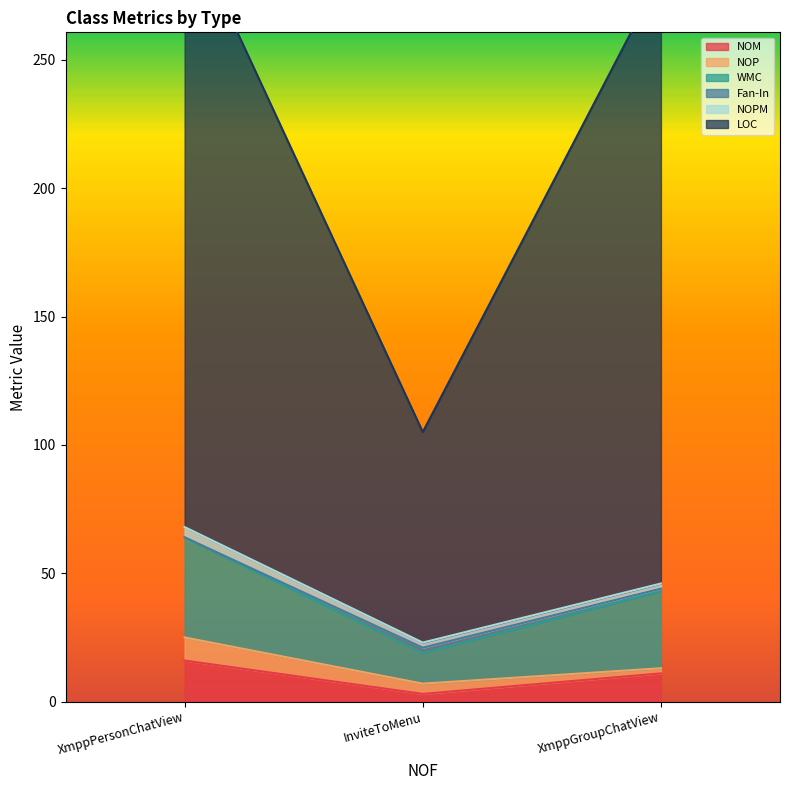

The value of NOM at XmppGroupChatView is 11. True or false?

True